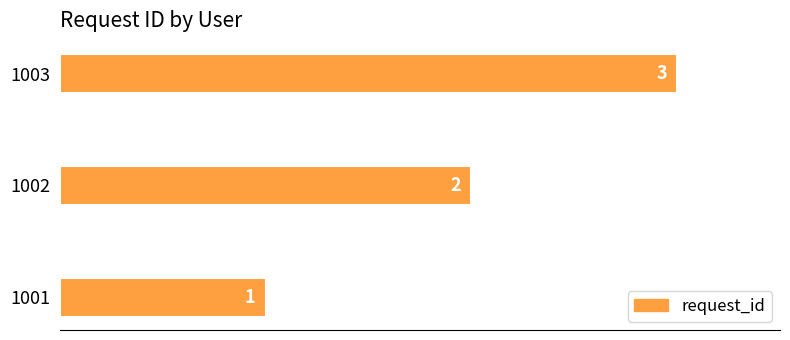

What is the minimum value shown in the chart?

1